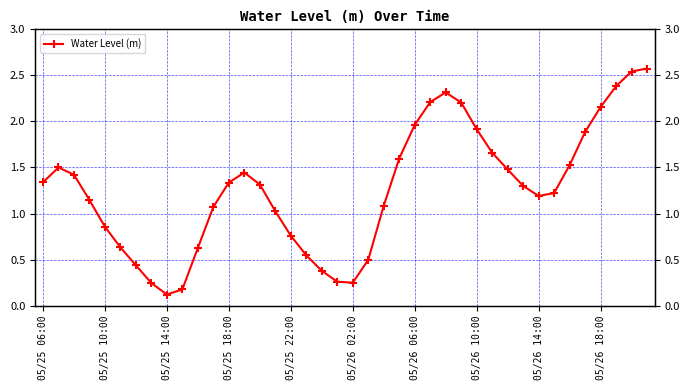

Read the value at 05/26 14:00.

1.2